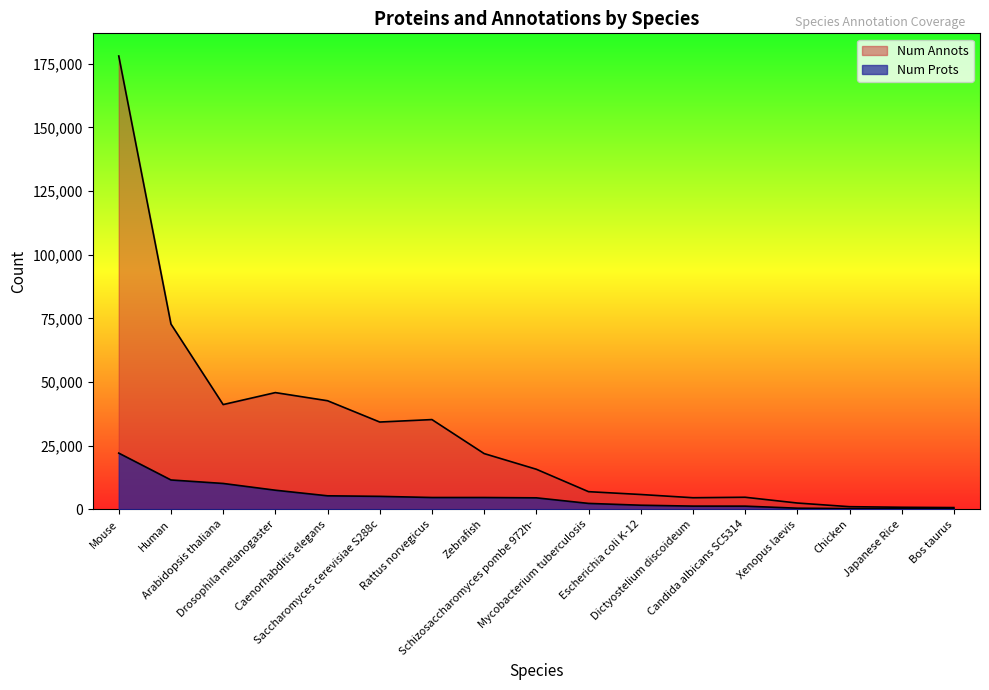

At which category is the sum across all series the highest?

Mouse